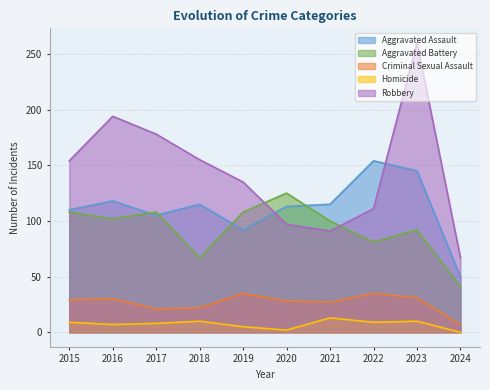

The Aggravated Battery series shows 100 at 2021. True or false?

True